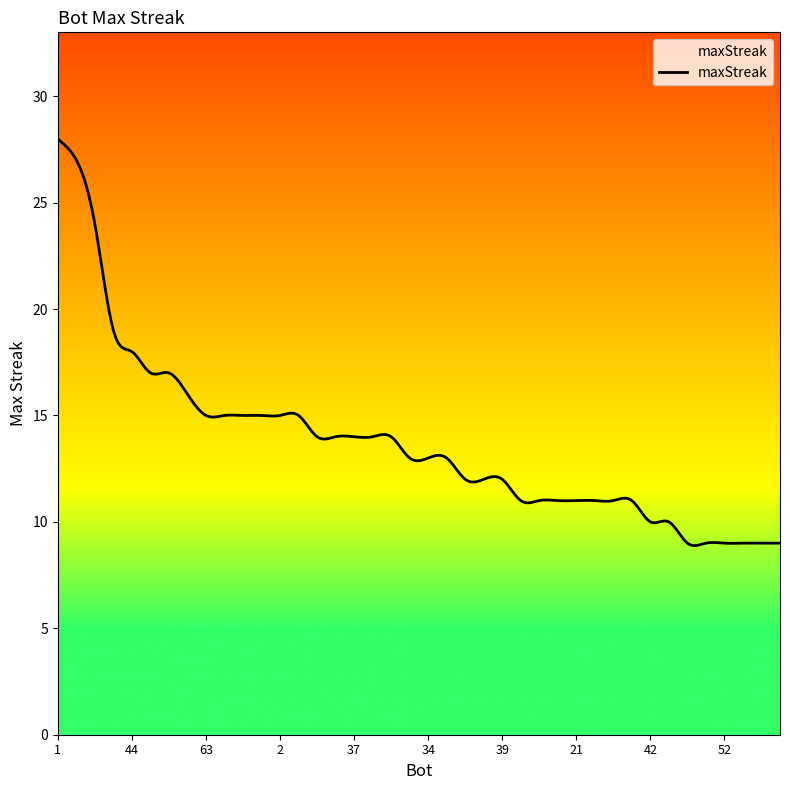

Is this an area chart (filled region under the line)?

No